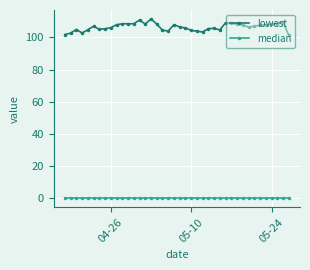

Which series has the largest range (max minus min)?

lowest